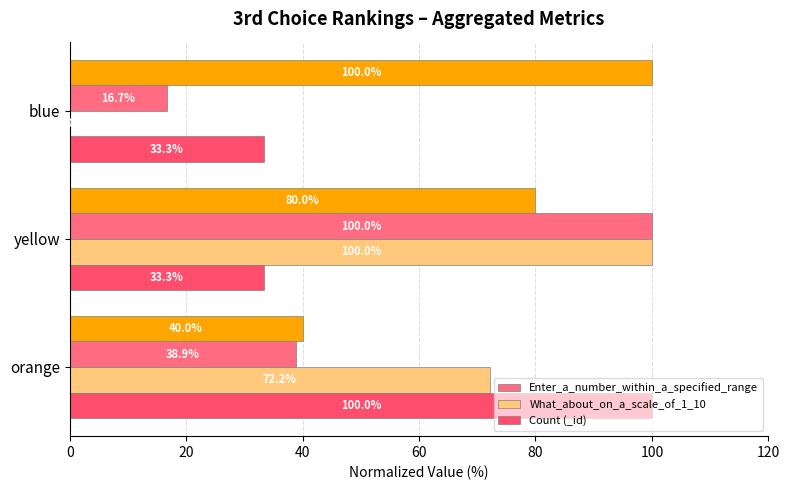

True or false: What_about_on_a_scale_of_1_10 has a value of 27.8 at yellow.

False